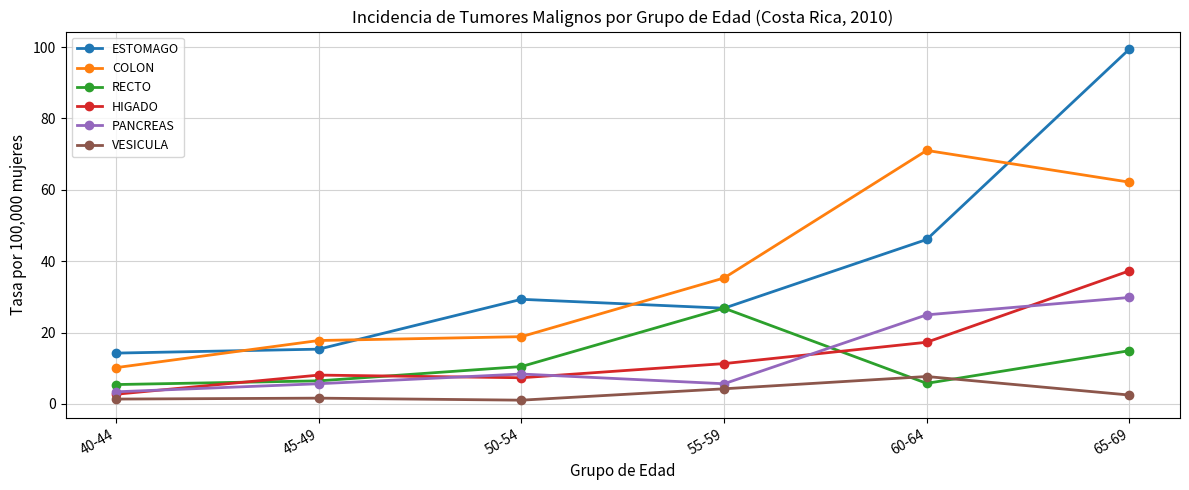

At which category is the sum across all series the highest?

65-69